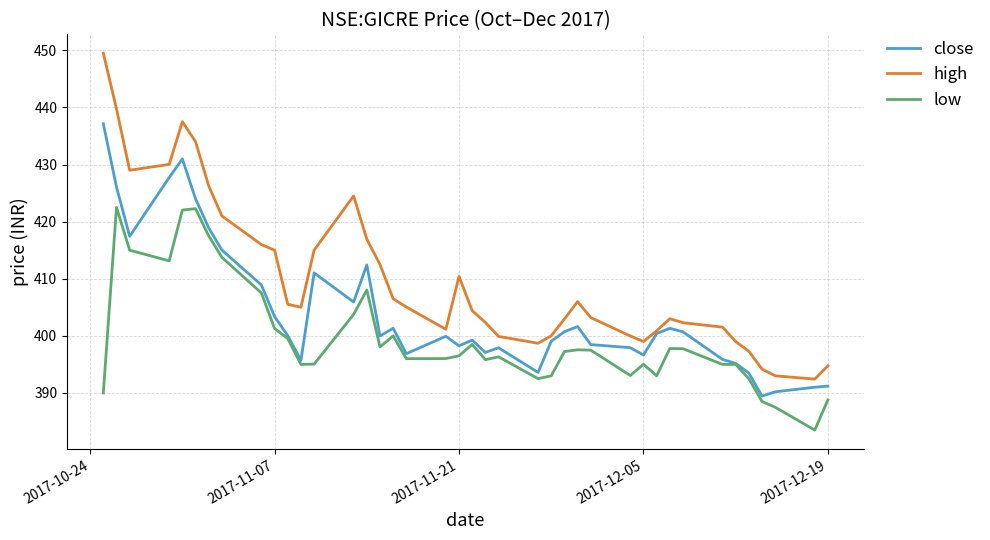

What is the sum of all high values?

16395.4